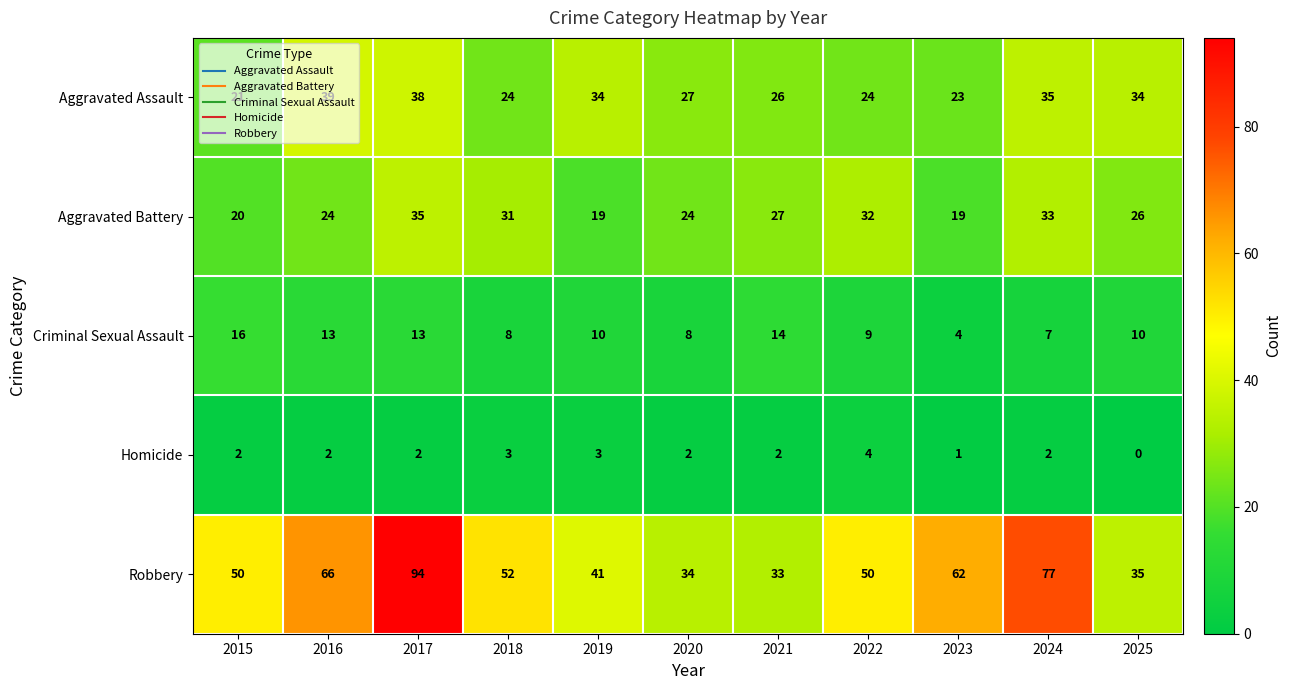

What is the difference between the maximum and minimum values in the Aggravated Assault series?

18